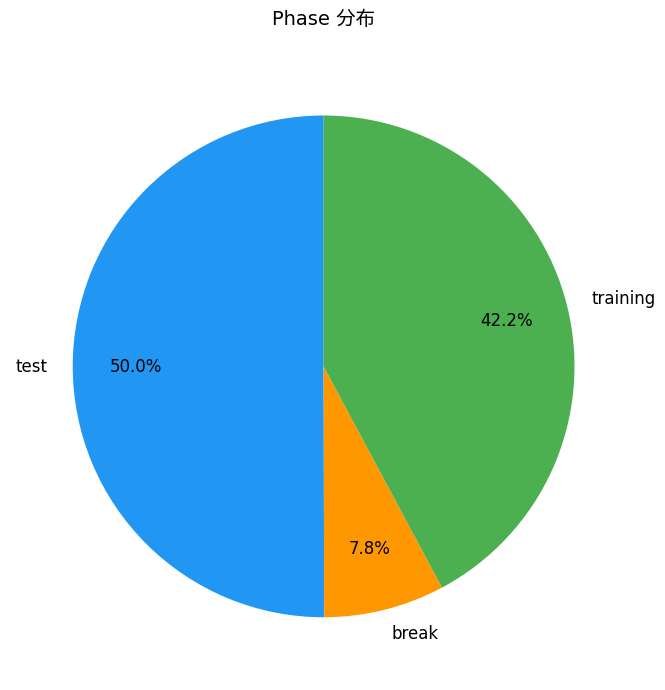

To the nearest percent, what is the difference between the largest and smallest slice percentages?

42%